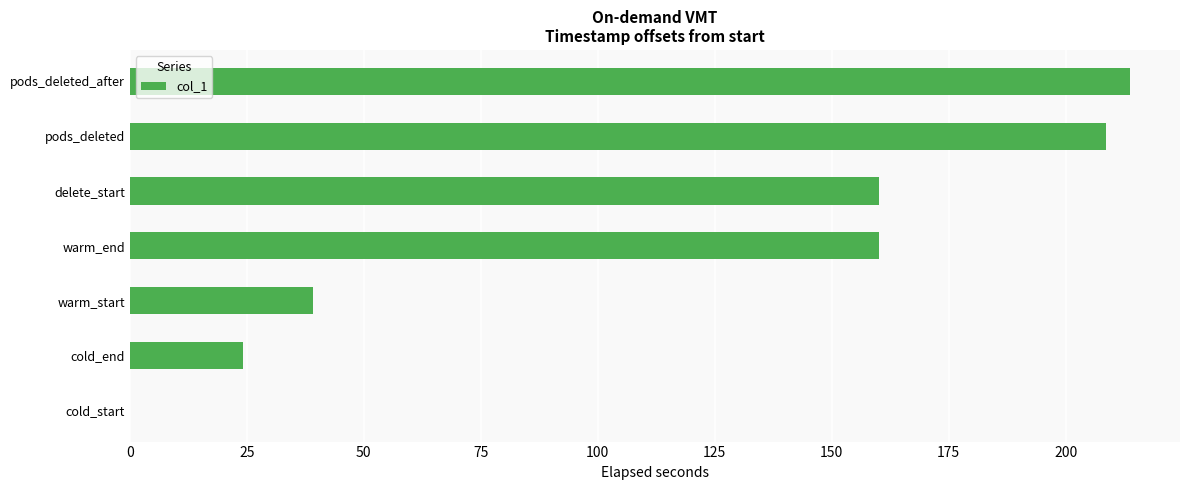

Is it true that the value at pods_deleted is 375.4?

False